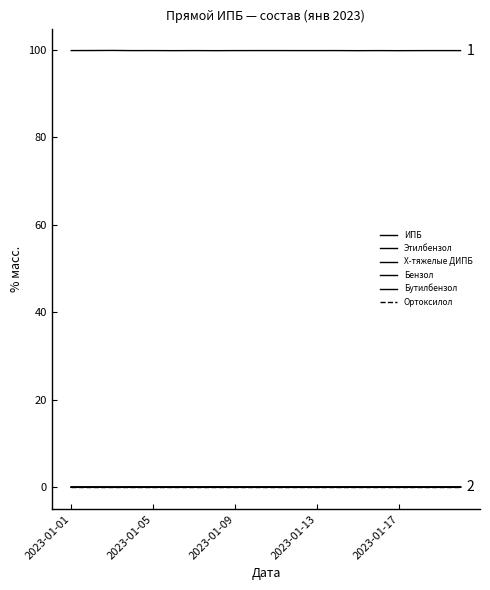

True or false: Ортоксилол and Этилбензол intersect in this chart.

False